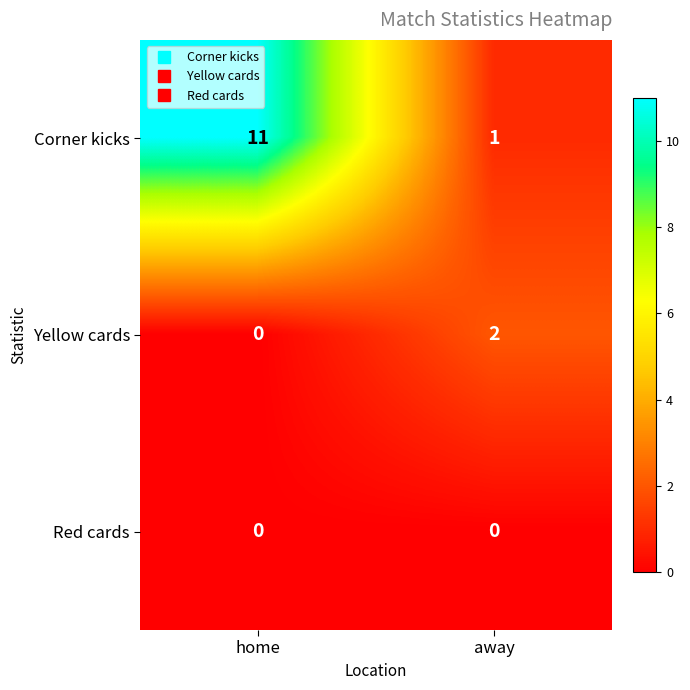

Is the value of Corner kicks at home greater than the value of Yellow cards at away?

Yes